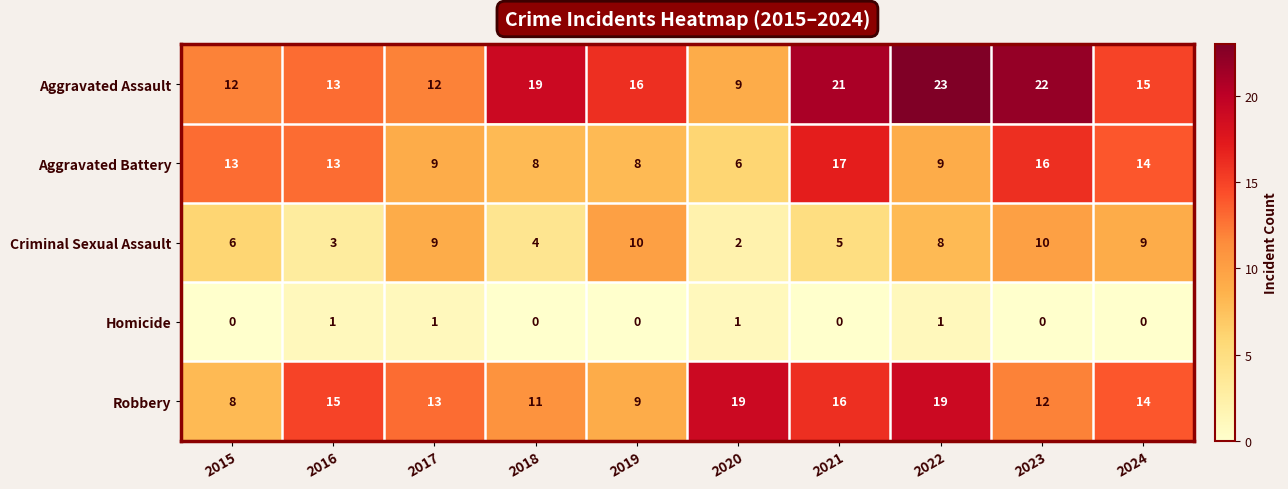

Which series has the largest total across all categories?

Aggravated Assault